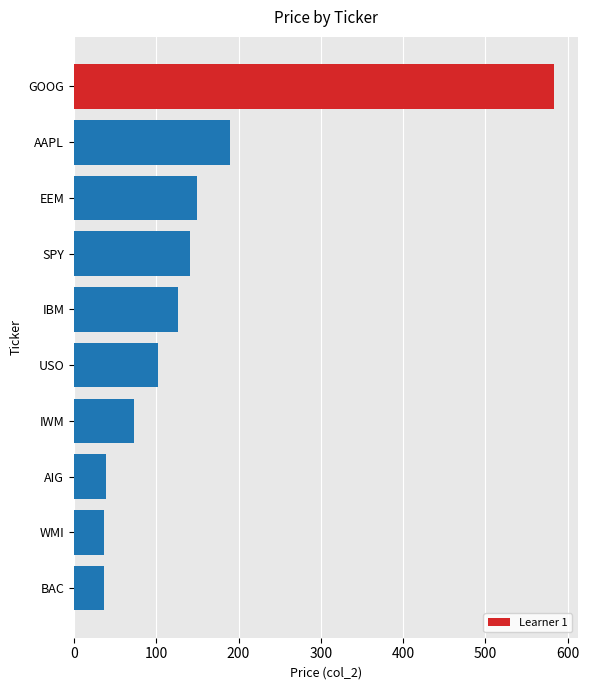

Is it true that the value at AAPL is 190.0?

True